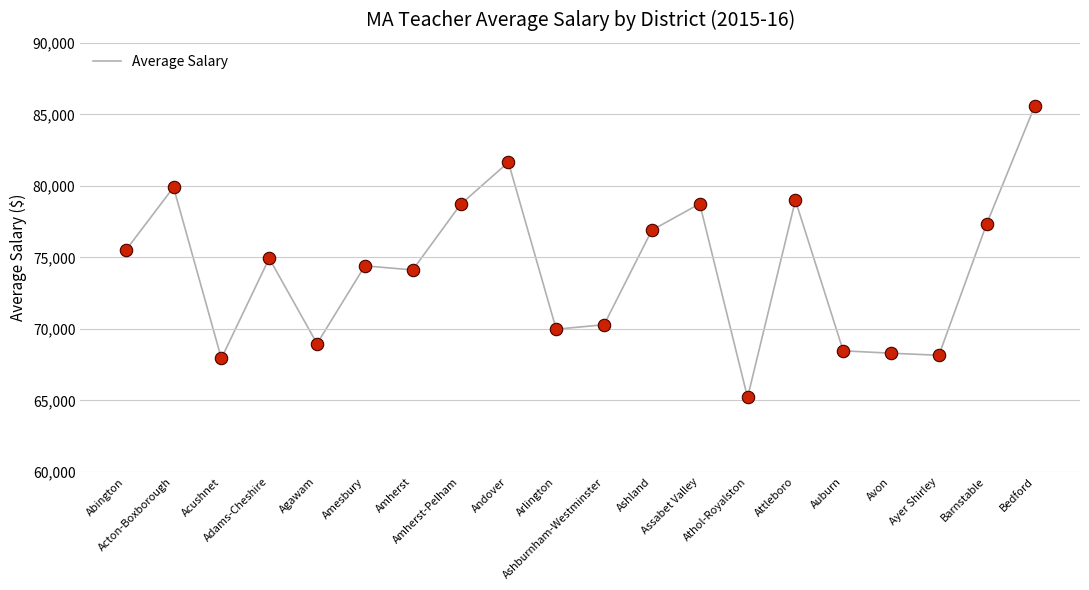

Which has a higher value, Avon or Assabet Valley?

Assabet Valley